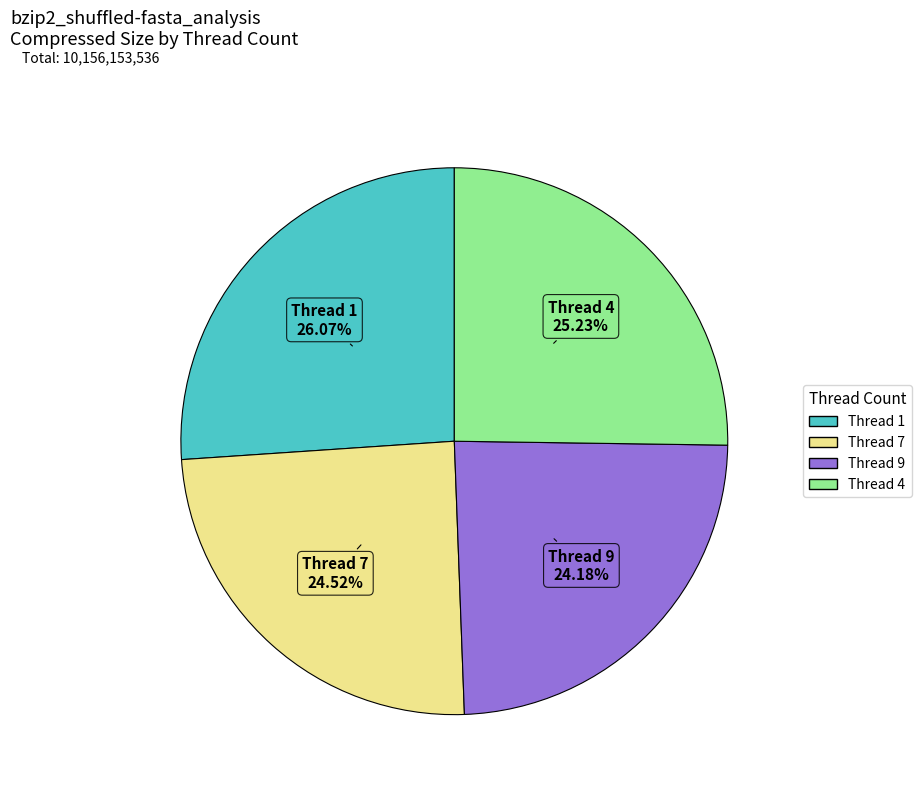

Is there any slice that represents more than half of the pie?

No